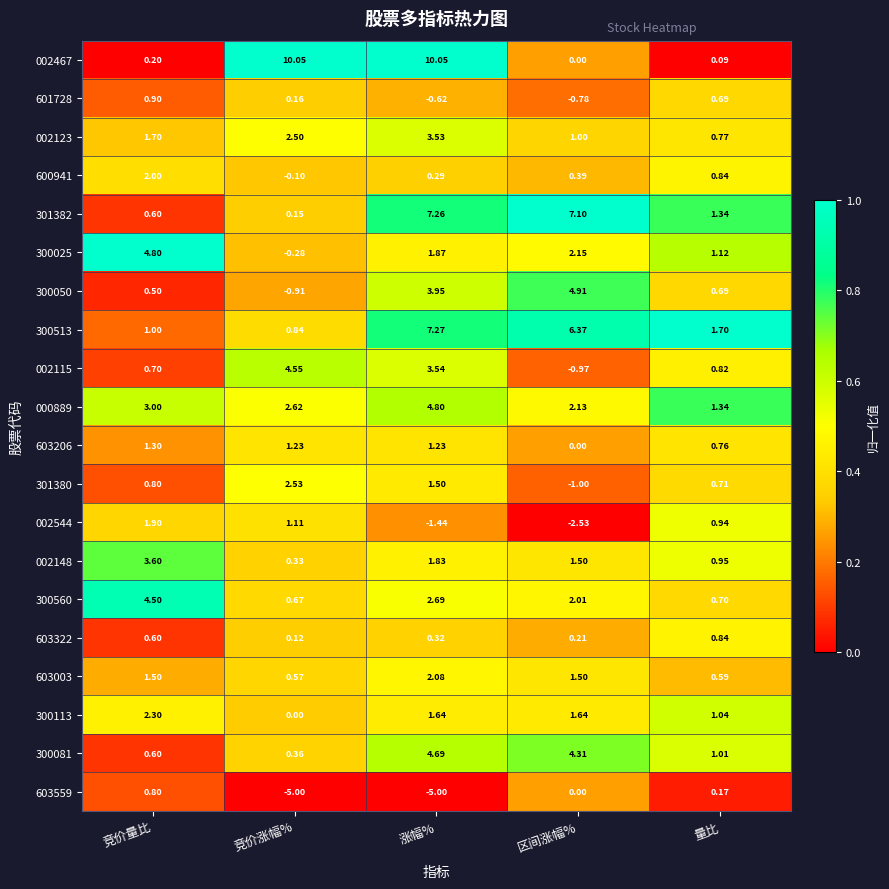

Which series has the widest spread of values?

002467